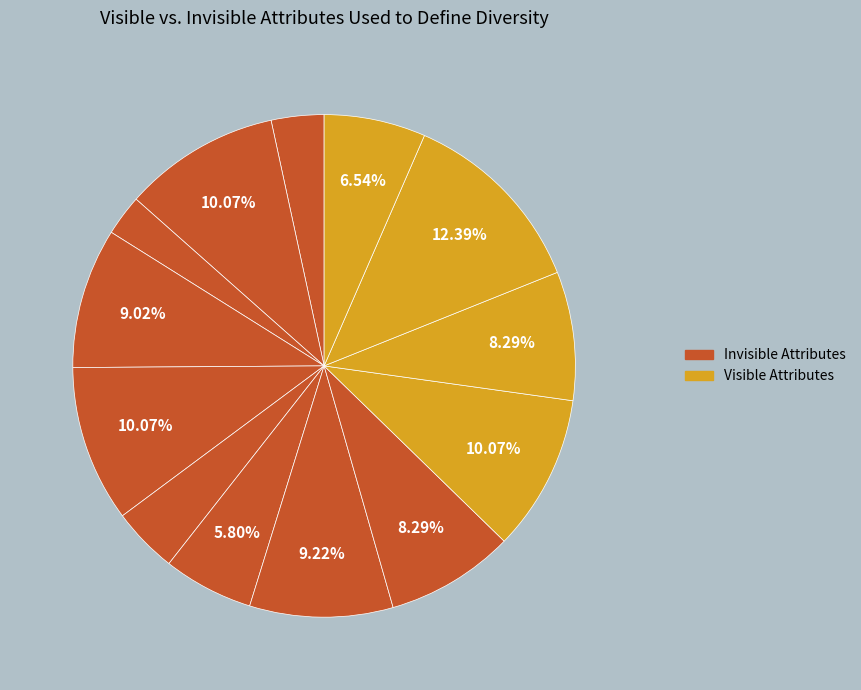

Is there a majority slice in this chart?

No